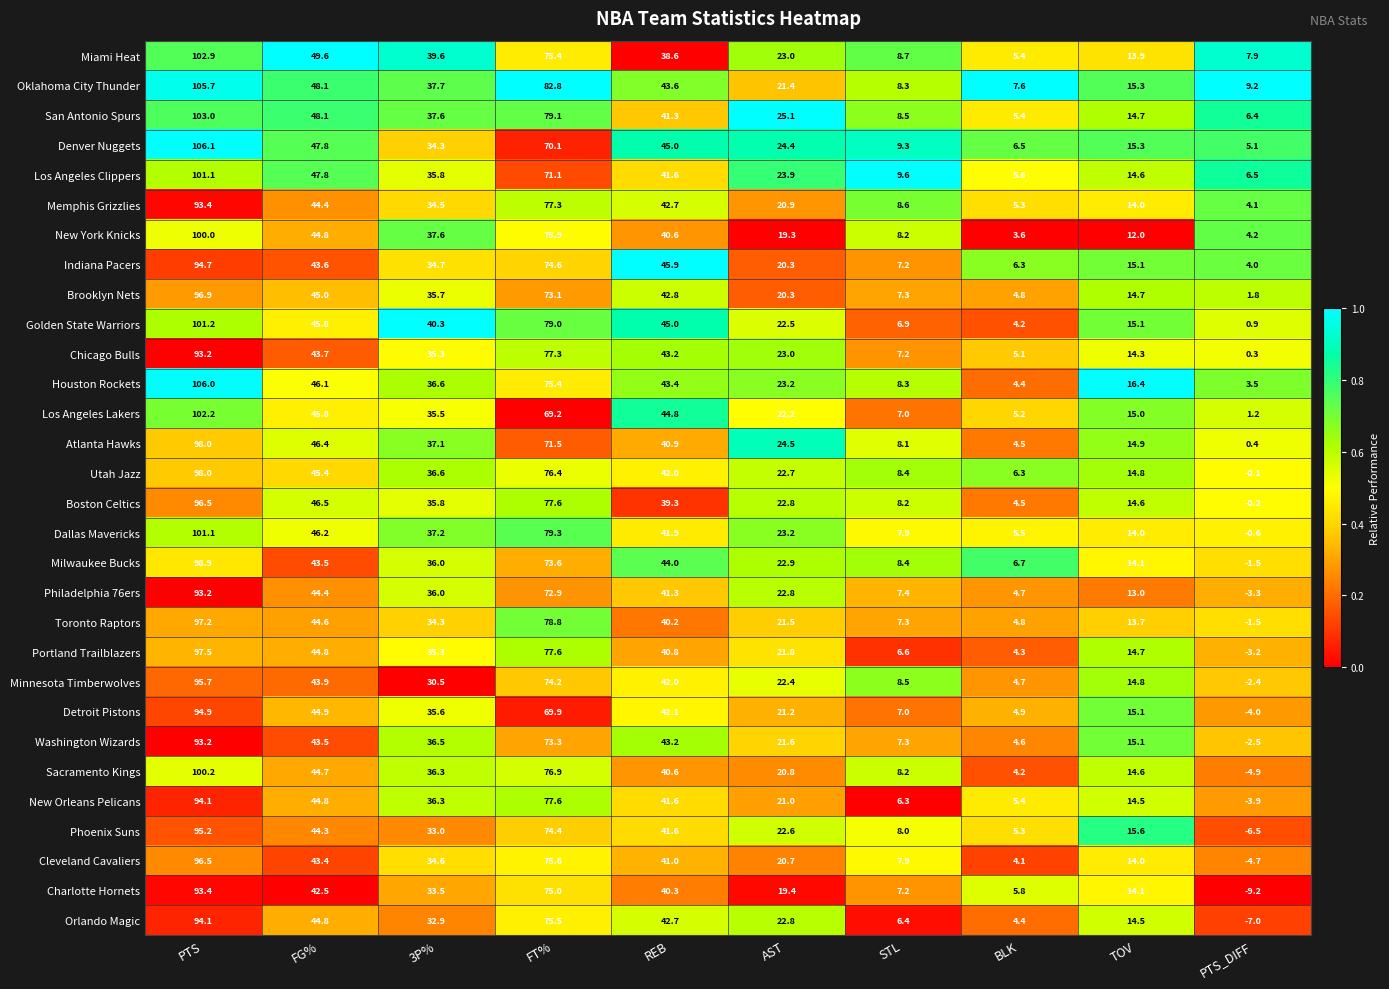

What is the maximum value shown in the chart?

106.1